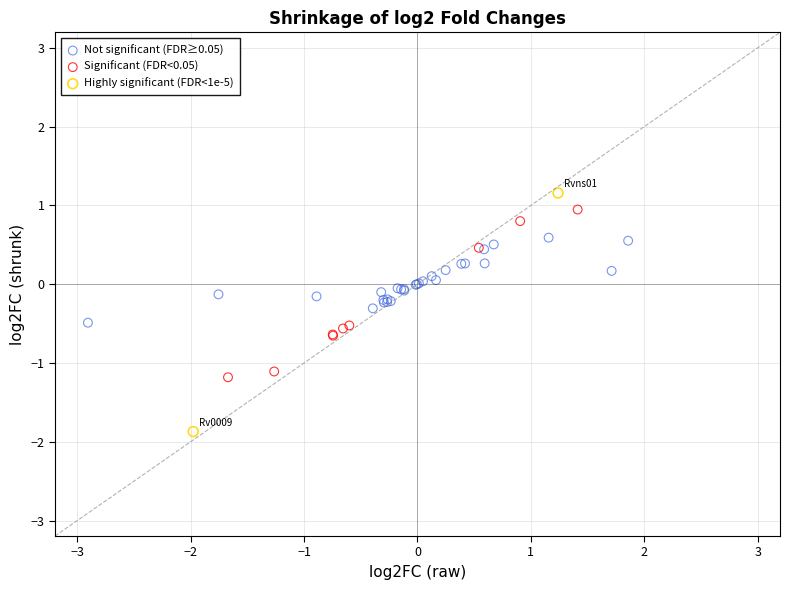

Which series reaches the maximum Y coordinate?

Highly significant (FDR<1e-5)